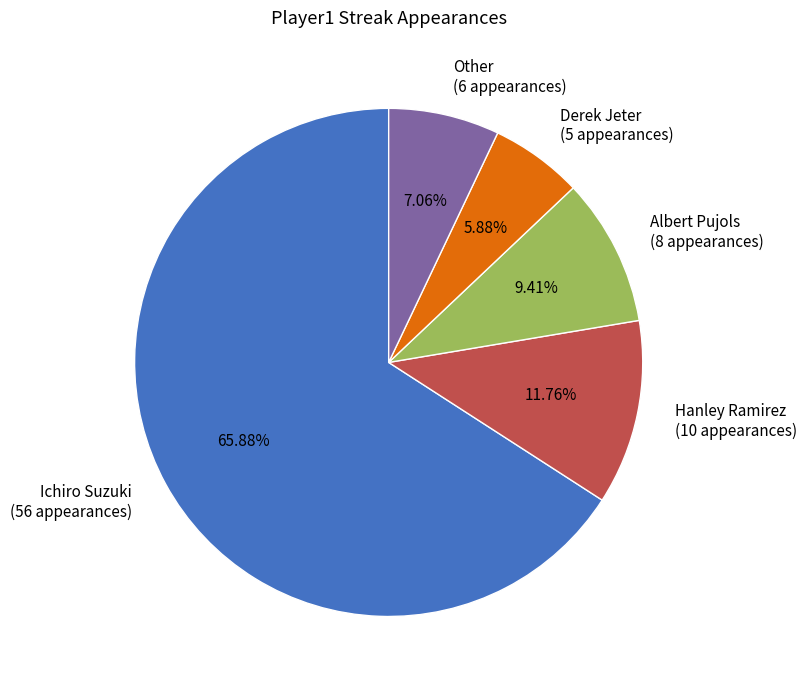

Rank the categories by value from lowest to highest.

Derek Jeter, Other, Albert Pujols, Hanley Ramirez, Ichiro Suzuki